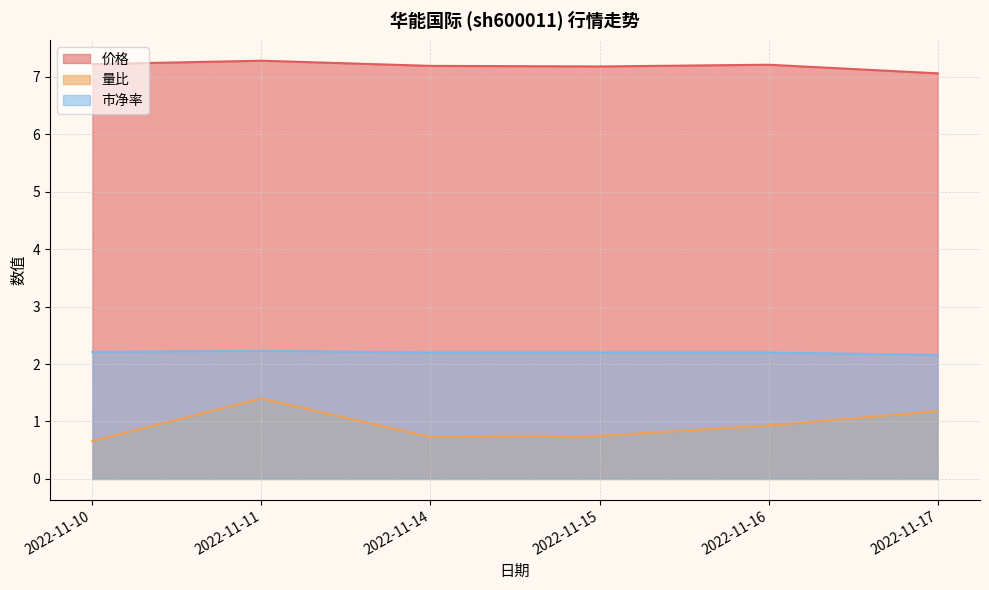

True or false: 量比 has a value of 0.7 at 2022-11-10.

True